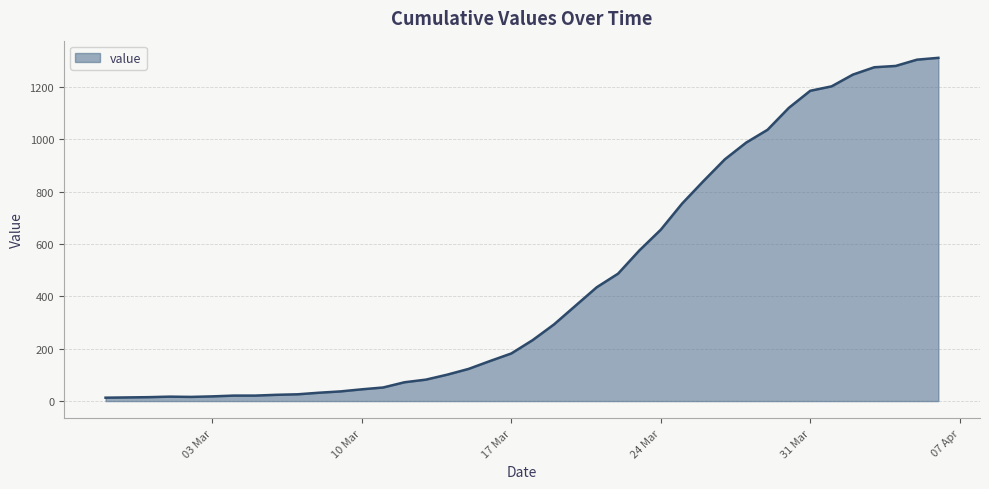

What is the maximum value shown in the chart?

1312